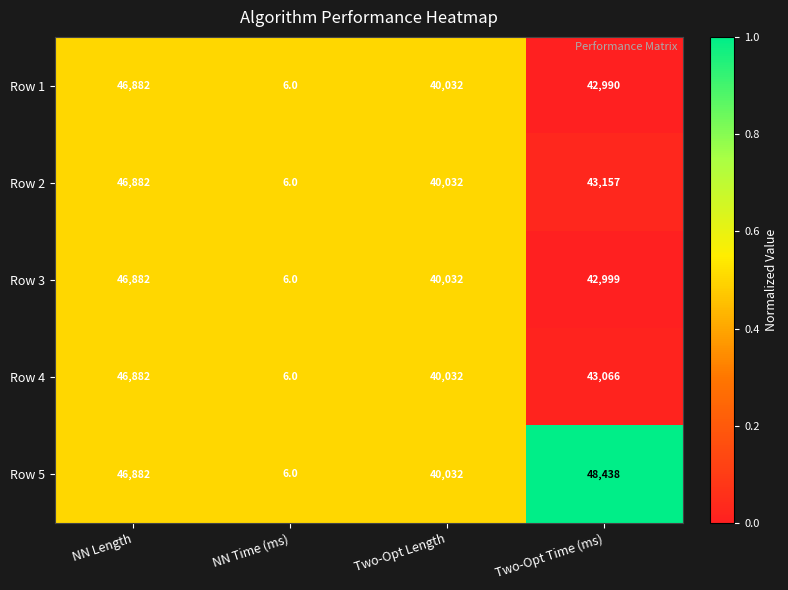

Which category has the lowest value across all series?

NN Time (ms)